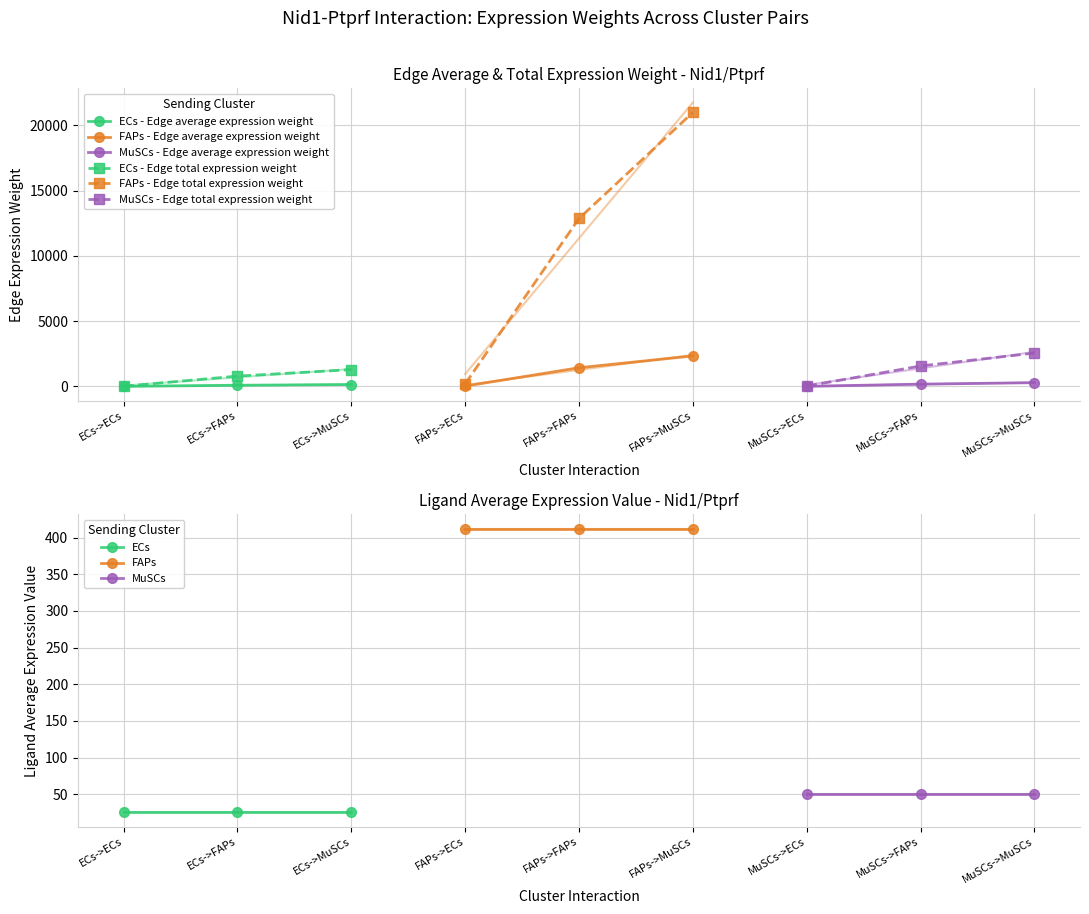

What is the spread (max minus min) of values at MuSCs->ECs?

47.6